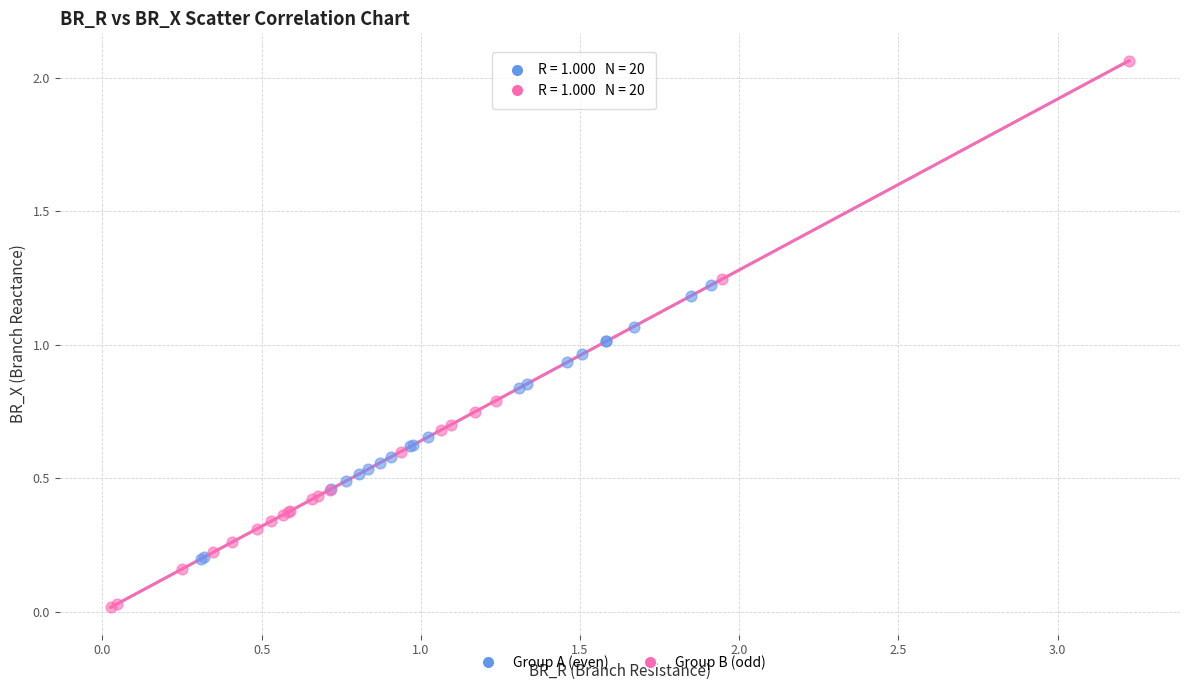

Which series has the largest Y range (max minus min)?

Group B (odd)